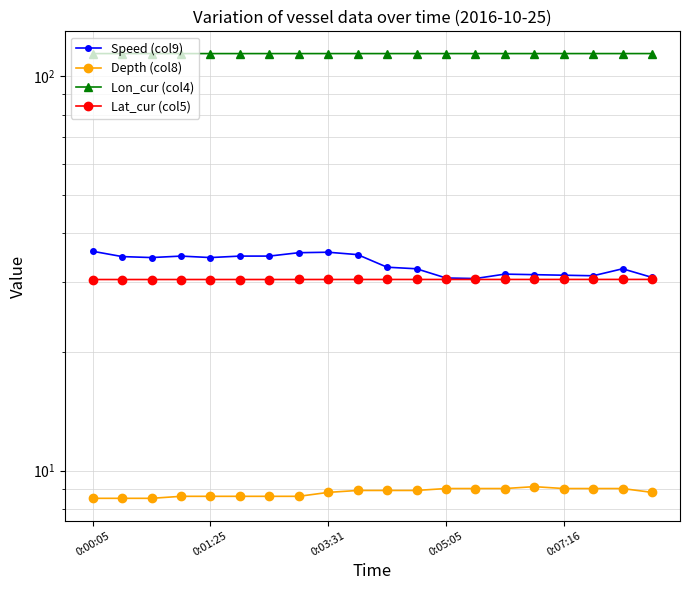

What are all the series names shown in the legend?

Speed (col9), Depth (col8), Lon_cur (col4), Lat_cur (col5)